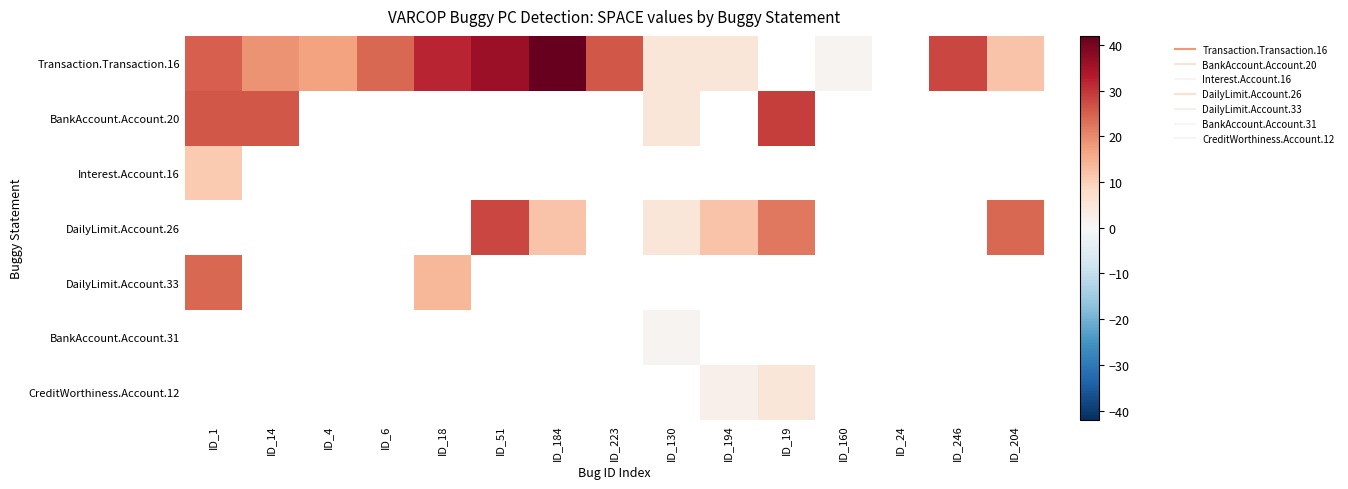

Which category has the highest value across all series?

ID_184